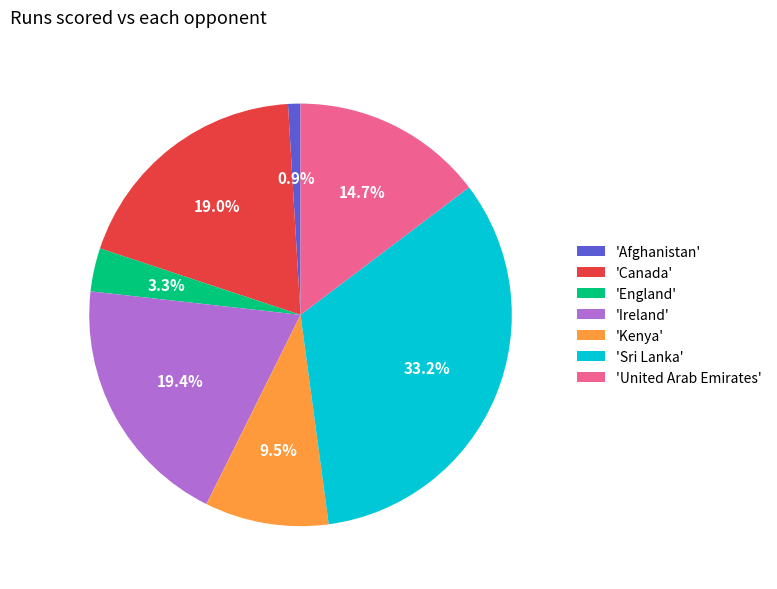

Which slice is the largest?

'Sri Lanka'